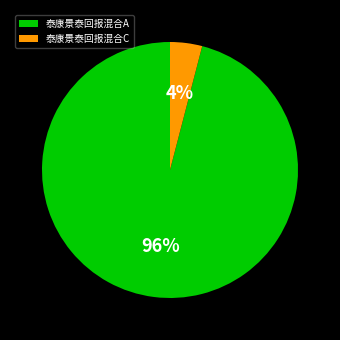

Do 泰康景泰回报混合A and 泰康景泰回报混合C together represent more than half of the pie?

Yes